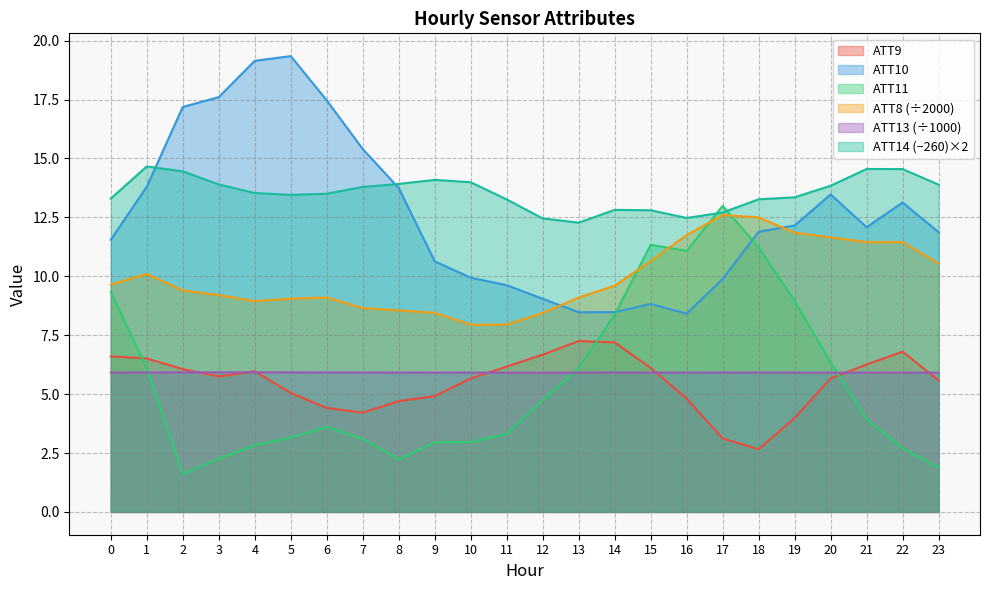

Reading right to left, what are all the values shown in this chart?

ATT8: 23=10.6	22=11.4	21=11.4	20=11.7	19=11.8	18=12.5	17=12.6	16=11.8	15=10.7	14=9.6	13=9.1	12=8.4	11=8.0	10=8.0	9=8.4	8=8.6	7=8.7	6=9.1	5=9.1	4=8.9	3=9.2	2=9.4	1=10.1	0=9.7
ATT9: 23=5.6	22=6.8	21=6.3	20=5.7	19=4.0	18=2.7	17=3.1	16=4.8	15=6.1	14=7.2	13=7.3	12=6.7	11=6.2	10=5.7	9=4.9	8=4.7	7=4.2	6=4.4	5=5.1	4=6.0	3=5.7	2=6.1	1=6.5	0=6.6
ATT10: 23=11.9	22=13.1	21=12.1	20=13.5	19=12.2	18=11.9	17=9.9	16=8.4	15=8.8	14=8.5	13=8.5	12=9.0	11=9.6	10=9.9	9=10.6	8=13.7	7=15.4	6=17.5	5=19.3	4=19.1	3=17.6	2=17.2	1=13.8	0=11.6
ATT11: 23=1.9	22=2.7	21=3.9	20=6.3	19=9.0	18=11.2	17=13.0	16=11.1	15=11.3	14=8.4	13=6.1	12=4.7	11=3.3	10=3.0	9=3.0	8=2.2	7=3.1	6=3.6	5=3.2	4=2.8	3=2.3	2=1.6	1=6.1	0=9.3
ATT13: 23=5.9	22=5.9	21=5.9	20=5.9	19=5.9	18=5.9	17=5.9	16=5.9	15=5.9	14=5.9	13=5.9	12=5.9	11=5.9	10=5.9	9=5.9	8=5.9	7=5.9	6=5.9	5=5.9	4=5.9	3=5.9	2=5.9	1=5.9	0=5.9
ATT14: 23=13.9	22=14.6	21=14.6	20=13.8	19=13.4	18=13.3	17=12.7	16=12.5	15=12.8	14=12.8	13=12.3	12=12.5	11=13.3	10=14.0	9=14.1	8=13.9	7=13.8	6=13.5	5=13.5	4=13.5	3=13.9	2=14.5	1=14.7	0=13.3